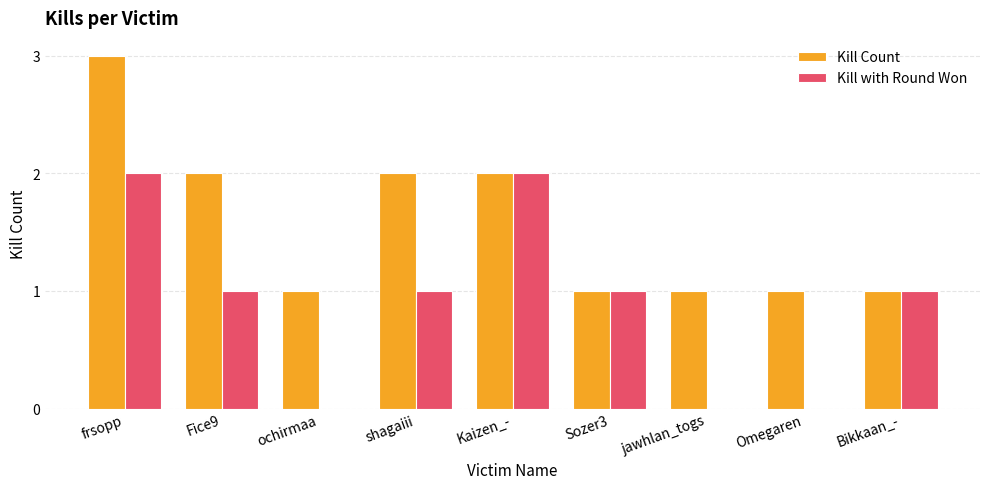

What is the sum of the Kill with Round Won values at Kaizen_- and frsopp?

4